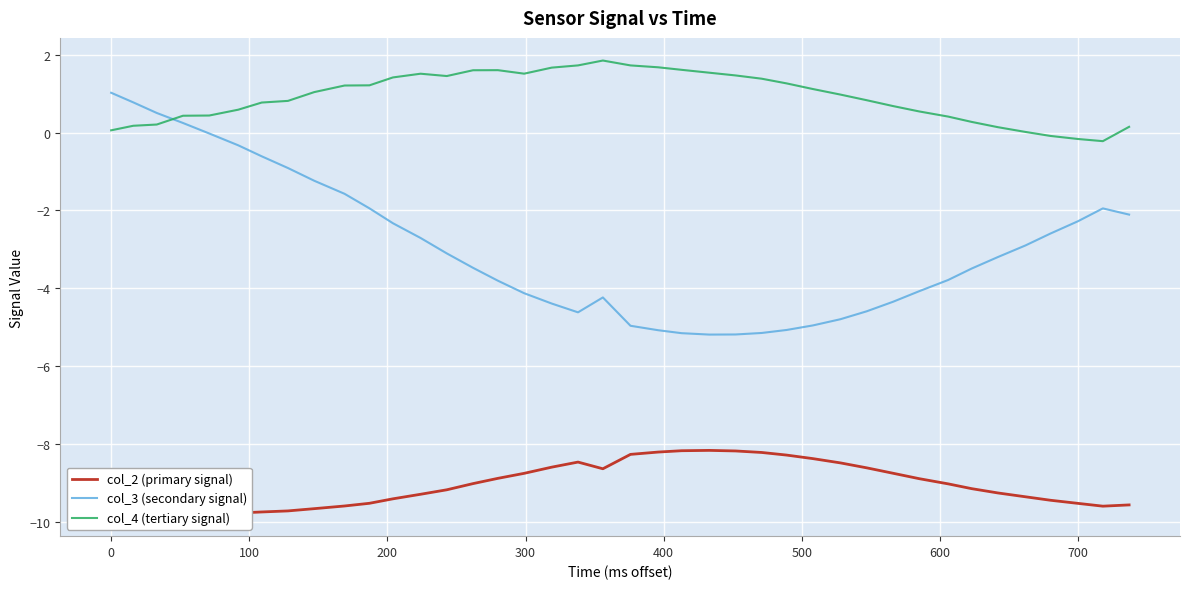

At how many categories does at least one series exceed 0?

37